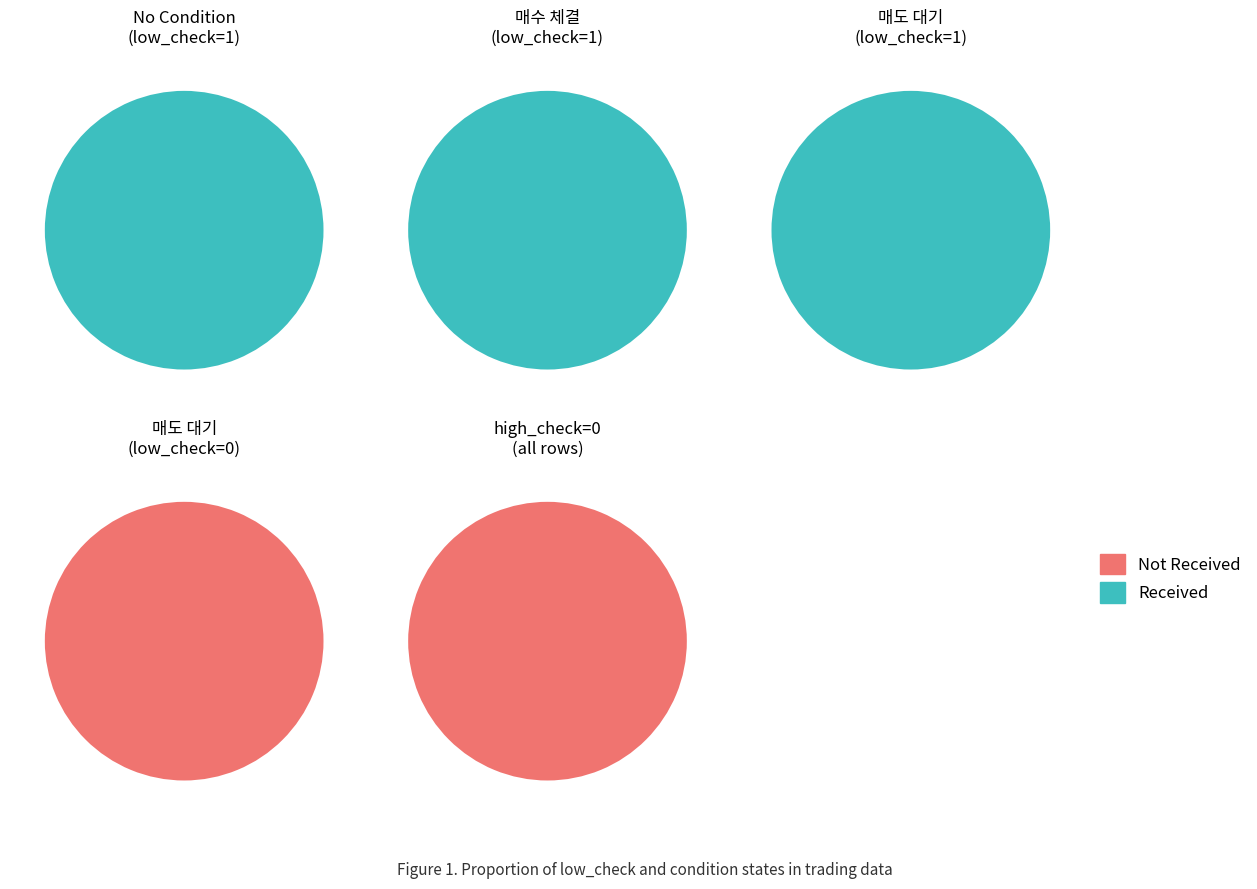

How many slices are in this pie chart?

2